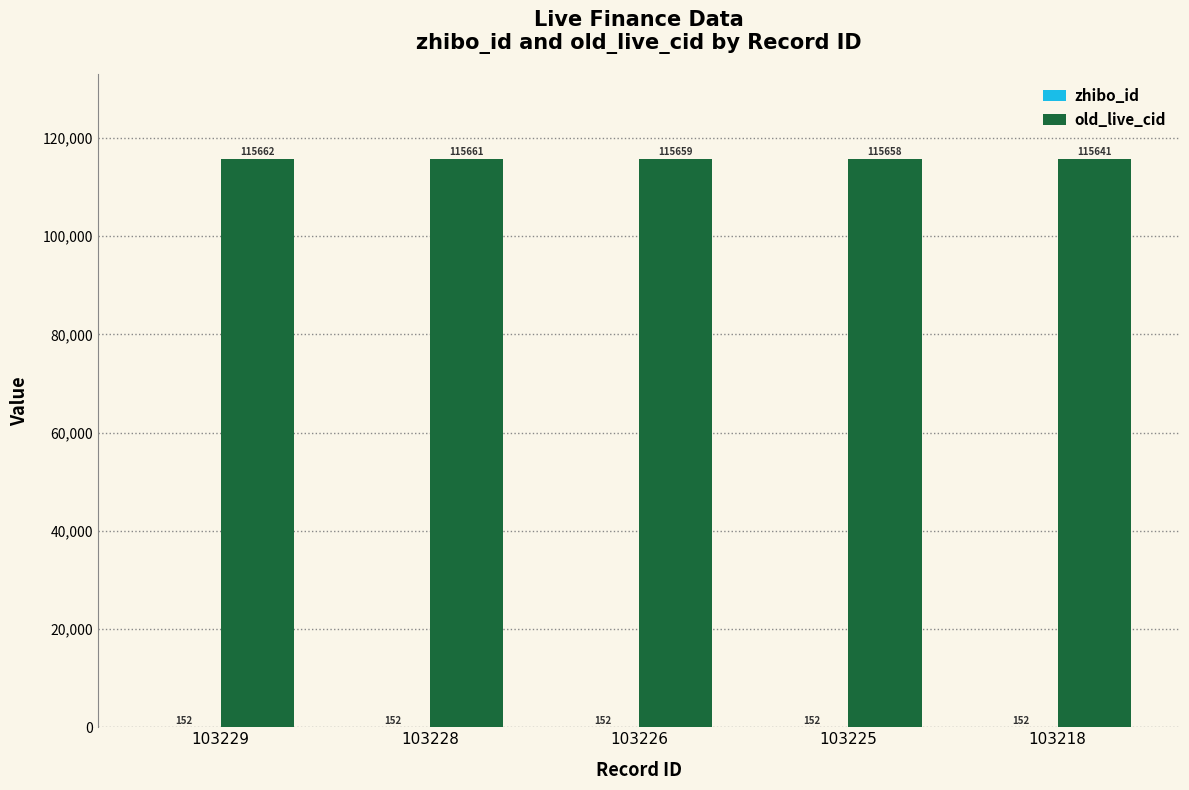

True or false: old_live_cid has a value of 115658 at 103225.

True